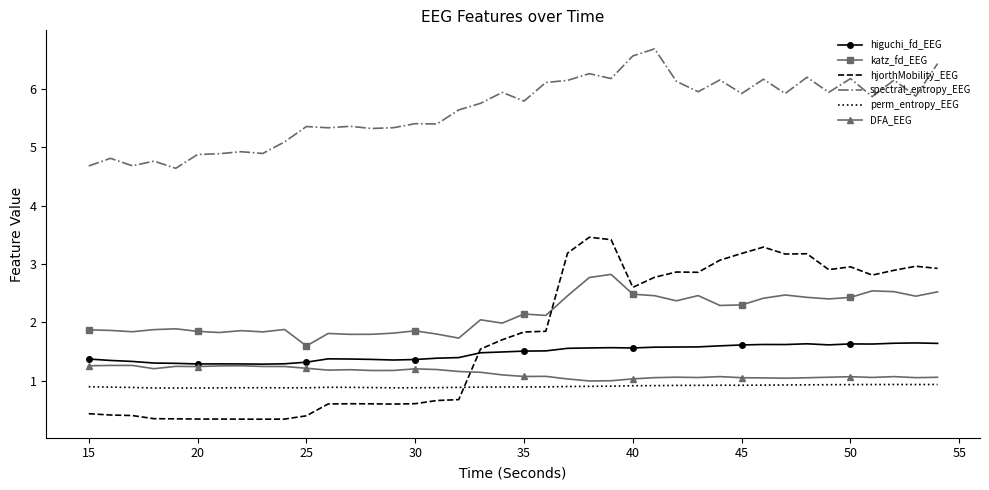

What is the smallest value displayed?

0.3